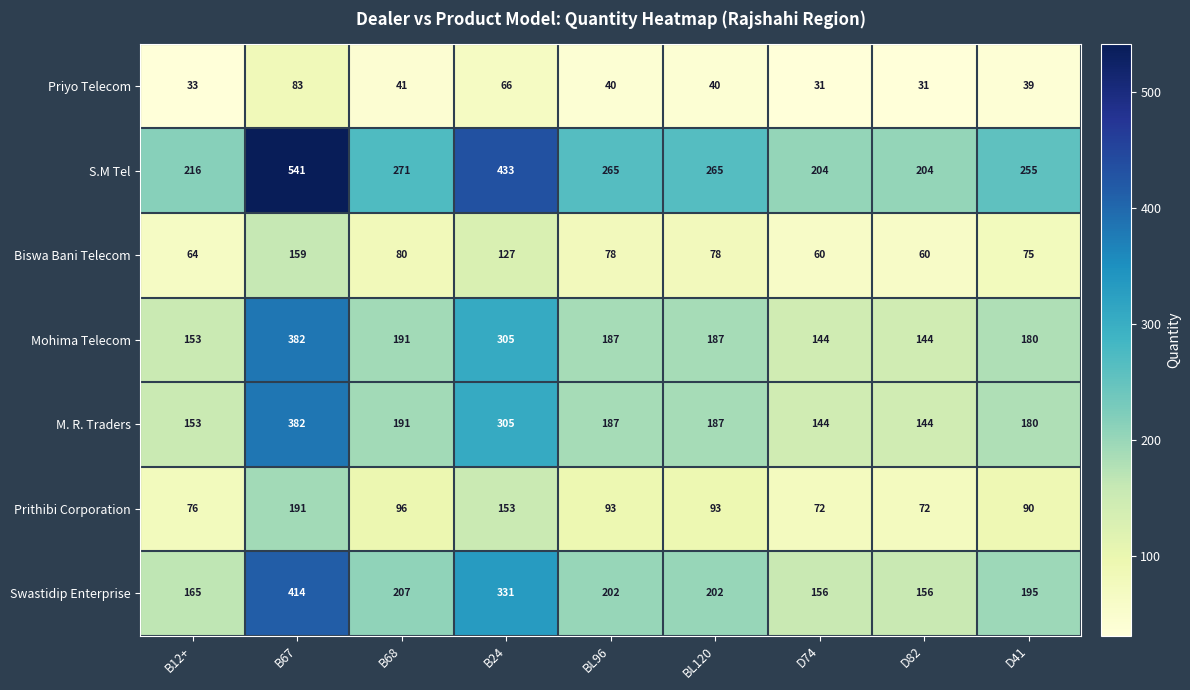

The value of Mohima Telecom at BL120 is 187. True or false?

True